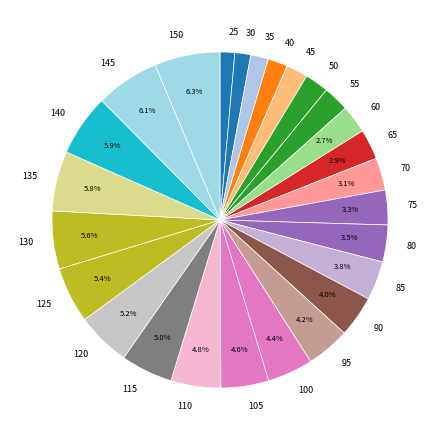

How many segments does this pie chart have?

26